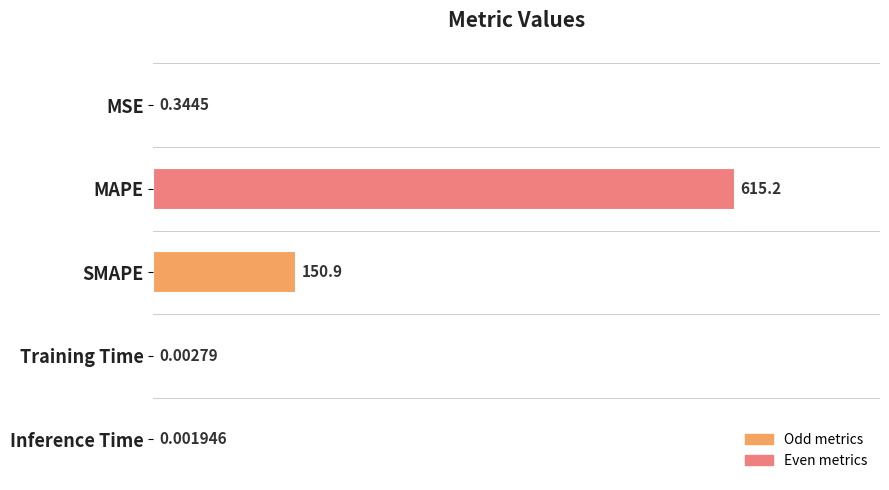

Between Inference Time and Training Time, which is larger?

Training Time